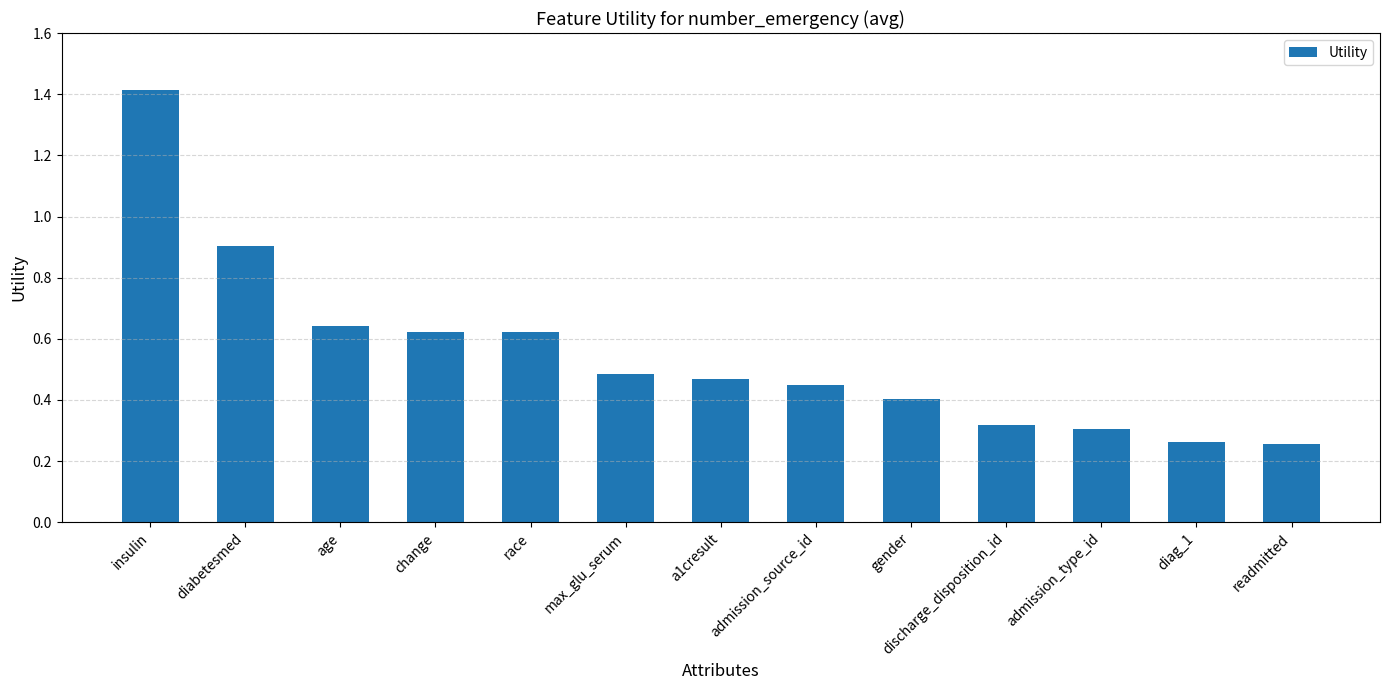

How many bars are there in total?

13